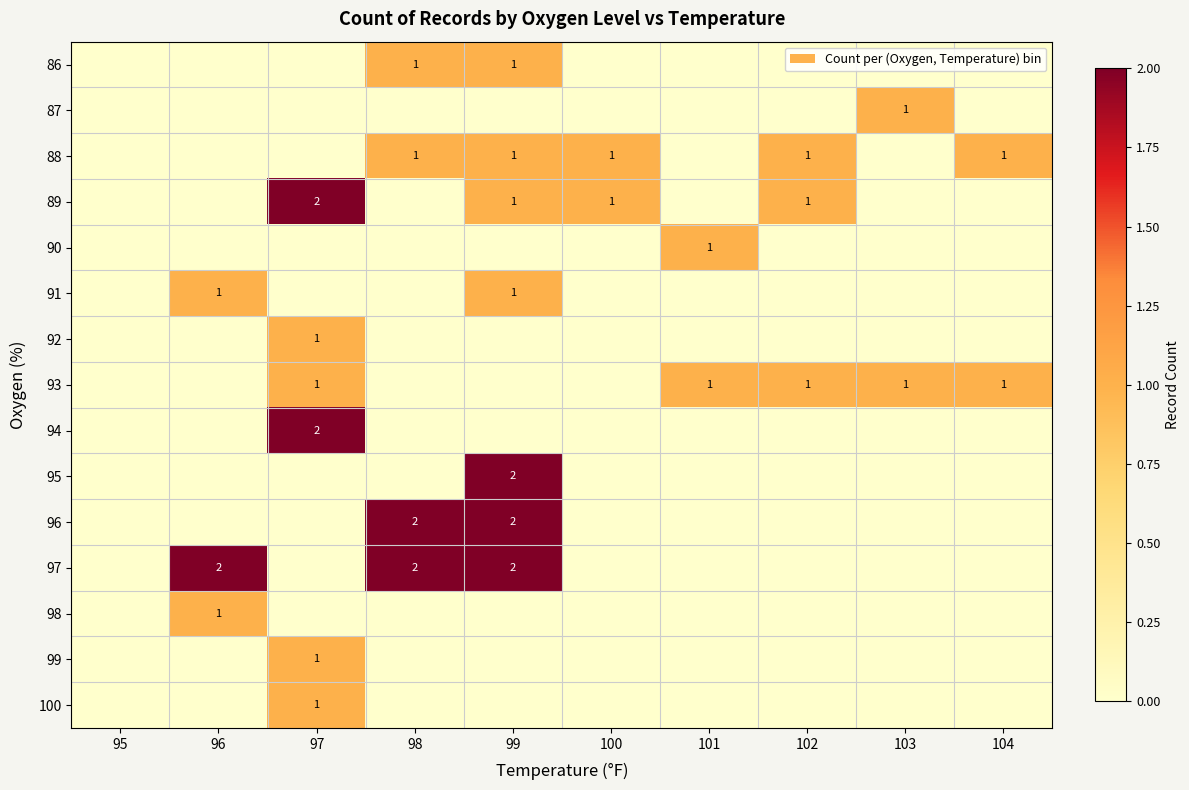

The value of 100 at 97 is 2. True or false?

False